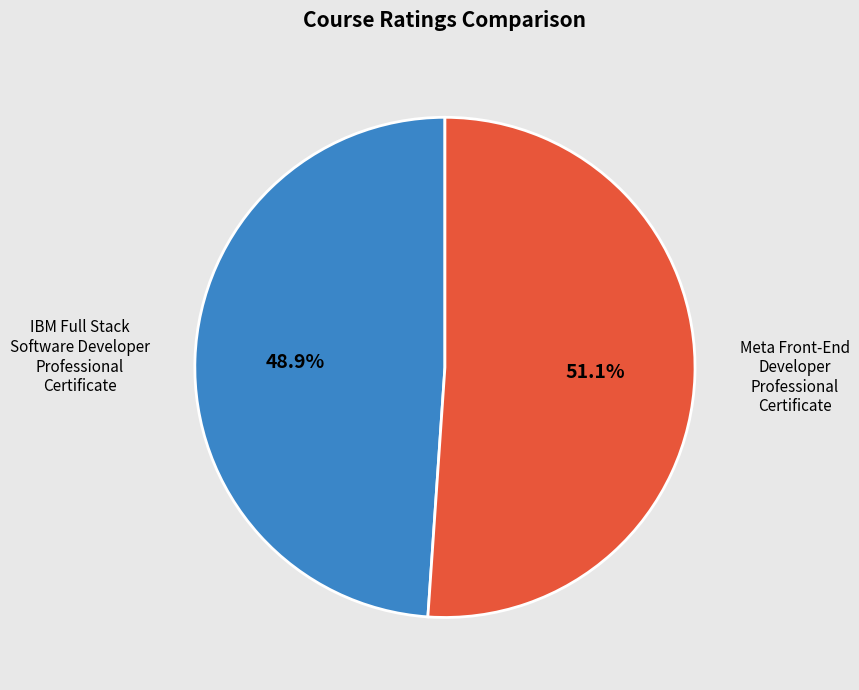

To the nearest percent, what is the combined percentage of IBM Full Stack Software Developer Professional Certificate and Meta Front-End Developer Professional Certificate?

100%